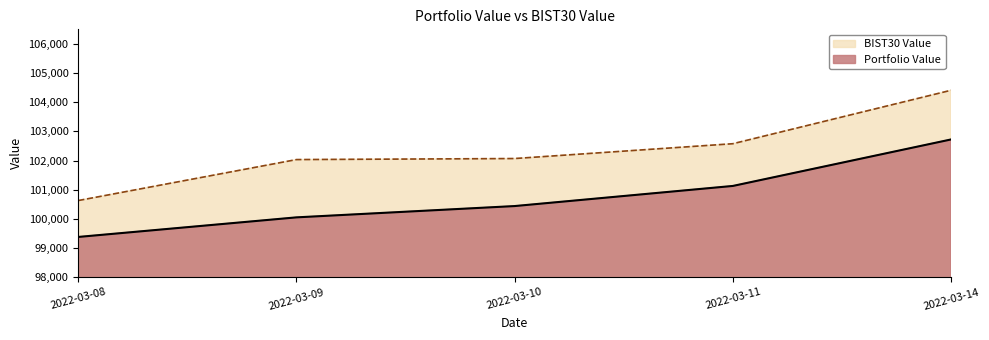

True or false: BIST30 Value has a value of 72310.8 at 2022-03-14.

False